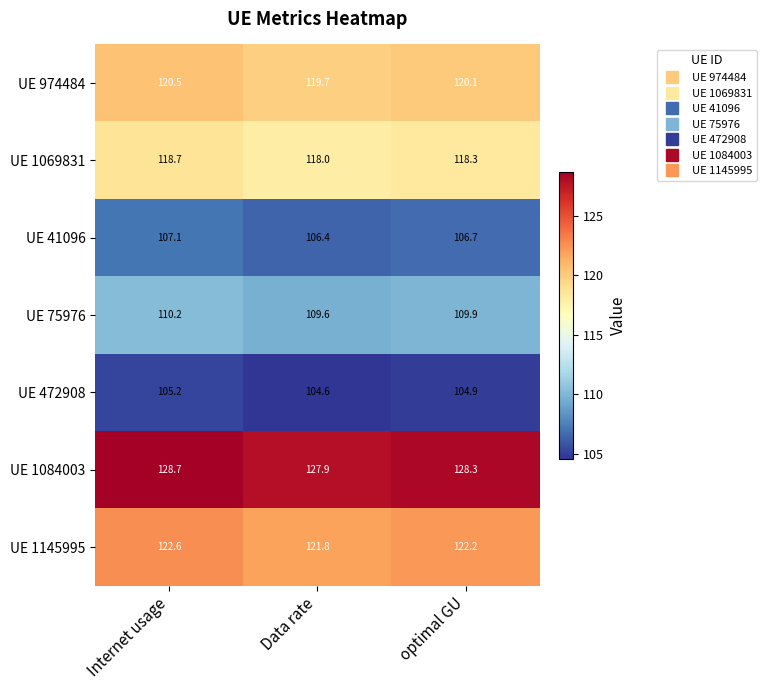

The value of UE 1084003 at Internet usage is 31.7. True or false?

False